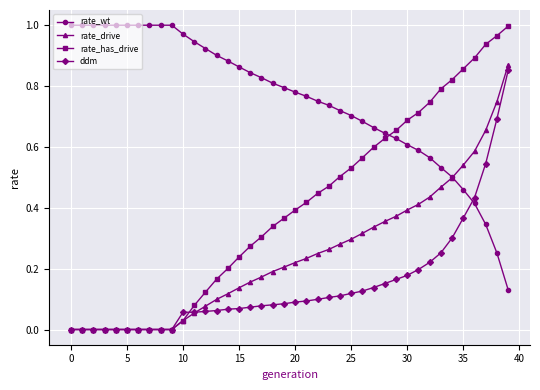

Which series has the largest total across all categories?

rate_wt